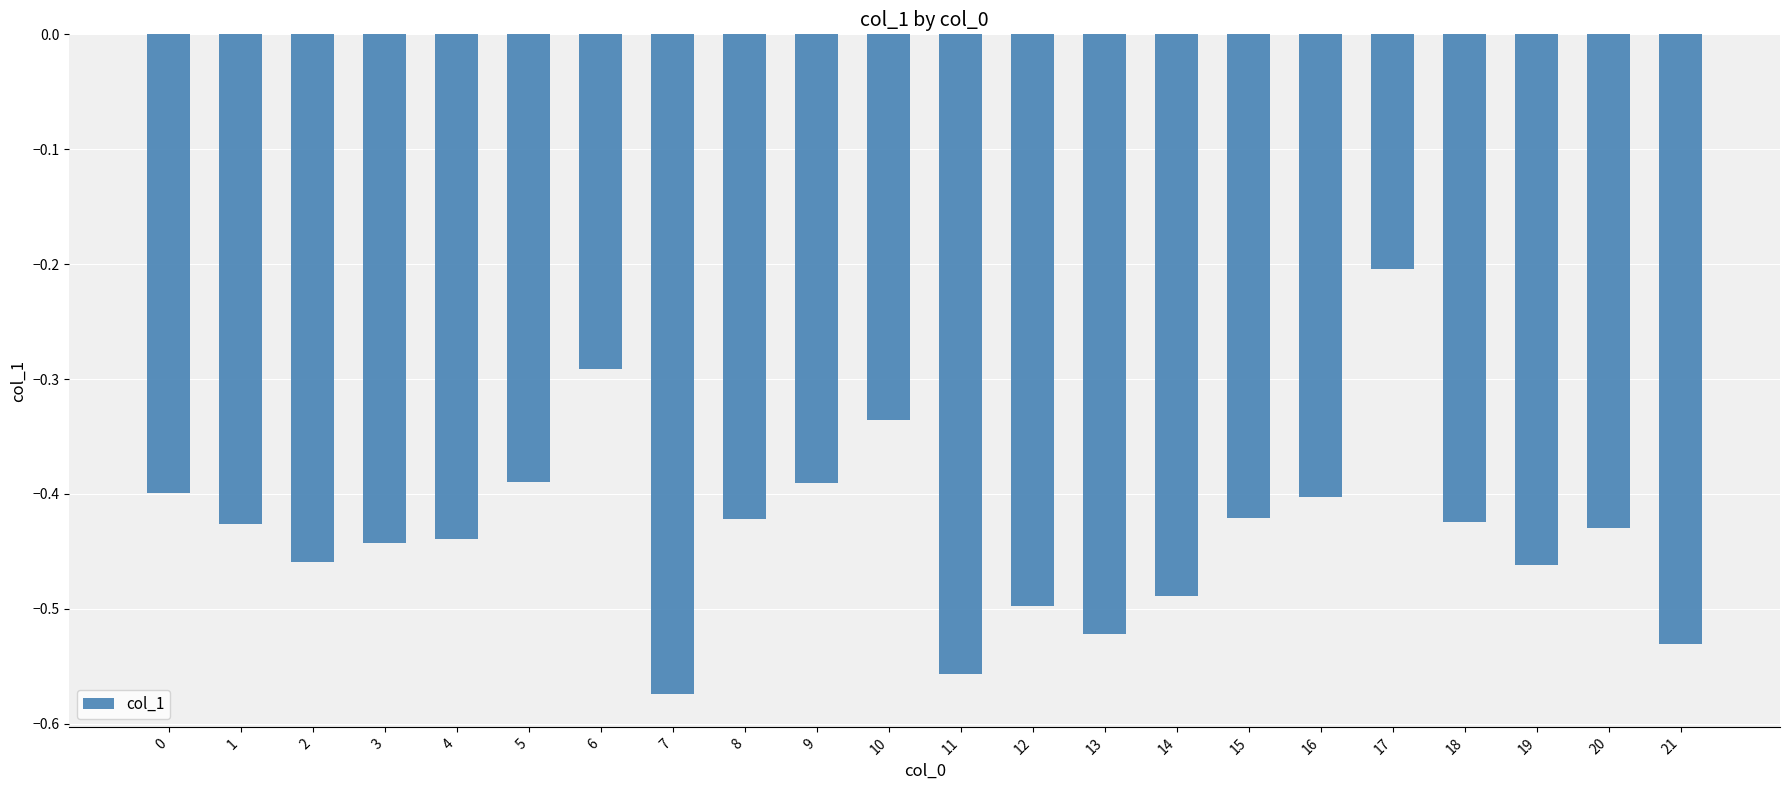

What is the sum of all values?

-9.5